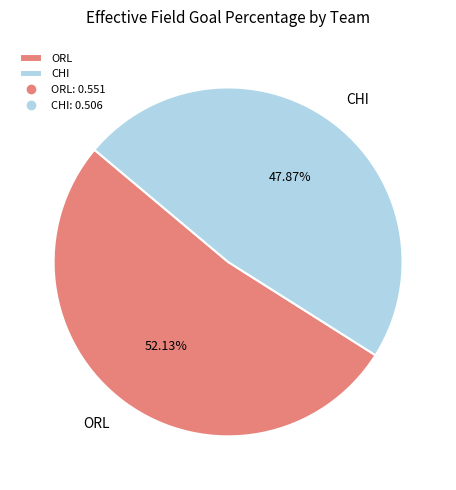

Is it true that ORL is 58% of the pie?

False